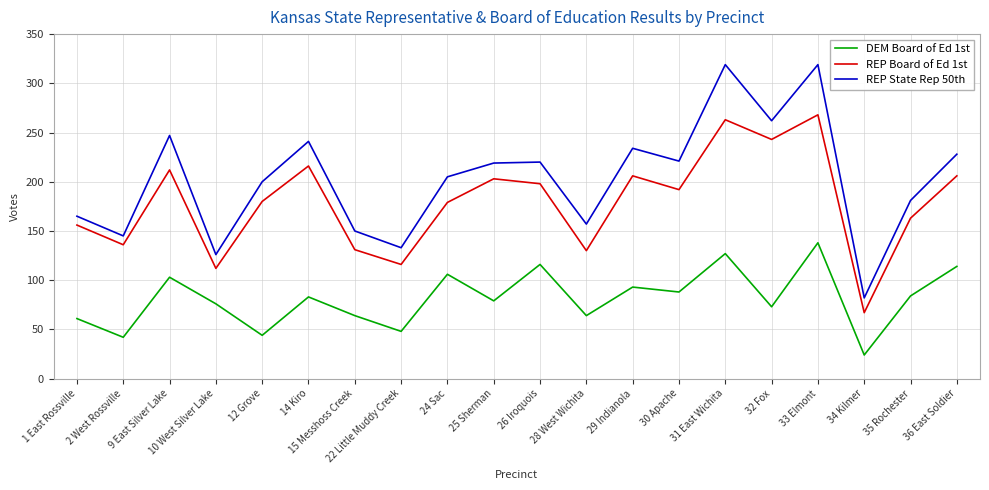

The value of DEM Board of Ed 1st at 35 Rochester is 124. True or false?

False